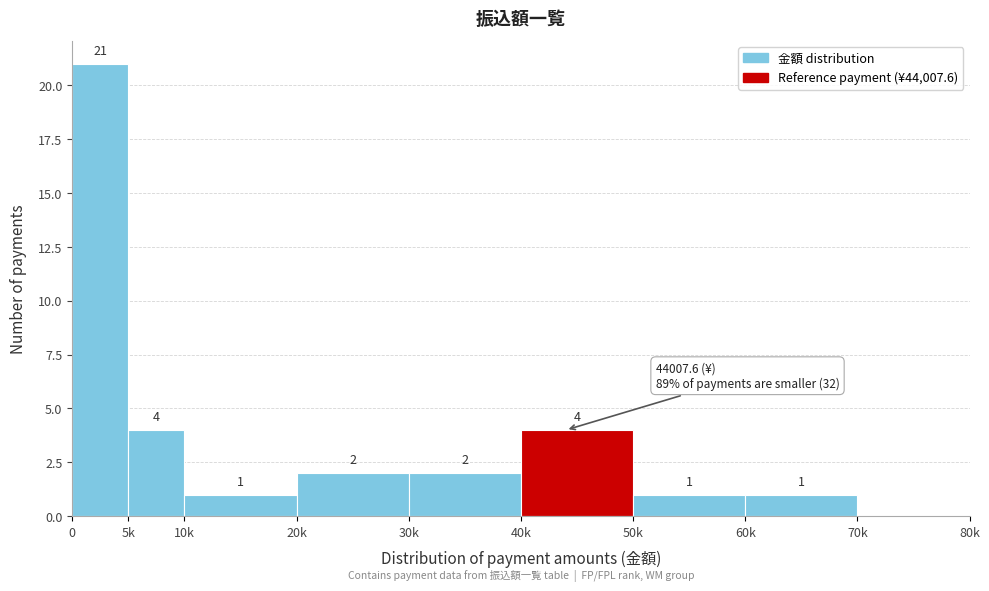

Reading left to right, list all the values displayed in this chart.

0=21	5k=4	10k=1	20k=2	30k=2	40k=4	50k=1	60k=1	70k=0